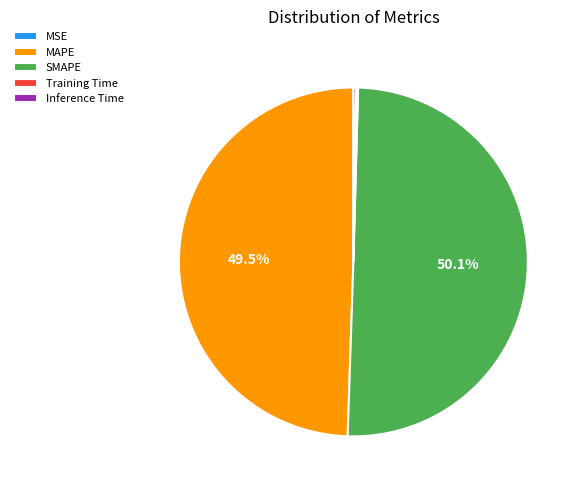

Which category has the biggest portion of the pie?

SMAPE